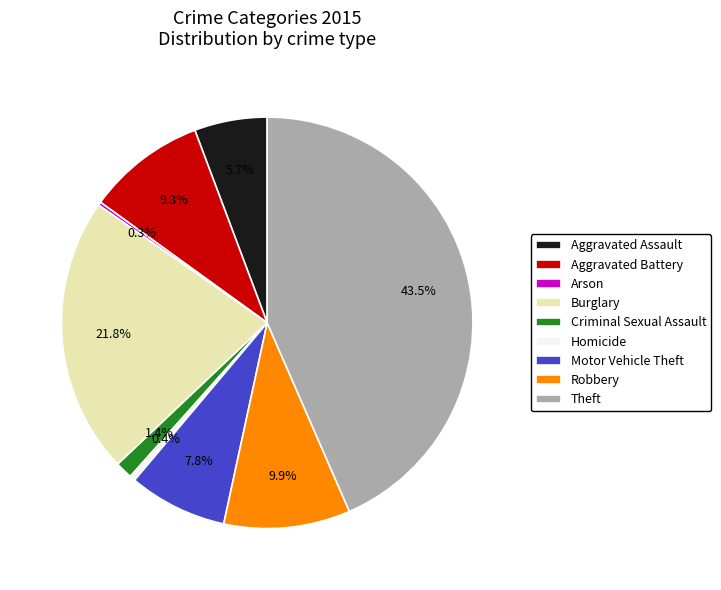

What is the largest slice in the pie chart?

Theft